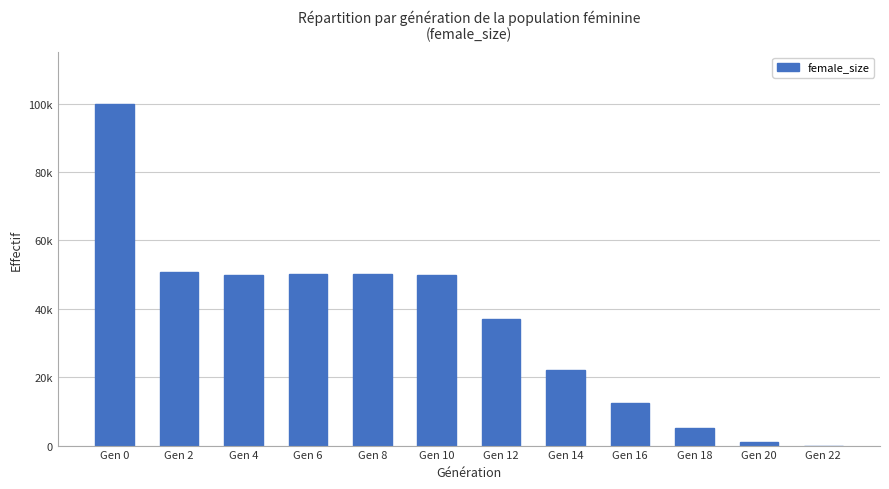

Rank the categories by value from highest to lowest.

Gen 0, Gen 2, Gen 6, Gen 8, Gen 10, Gen 4, Gen 12, Gen 14, Gen 16, Gen 18, Gen 20, Gen 22